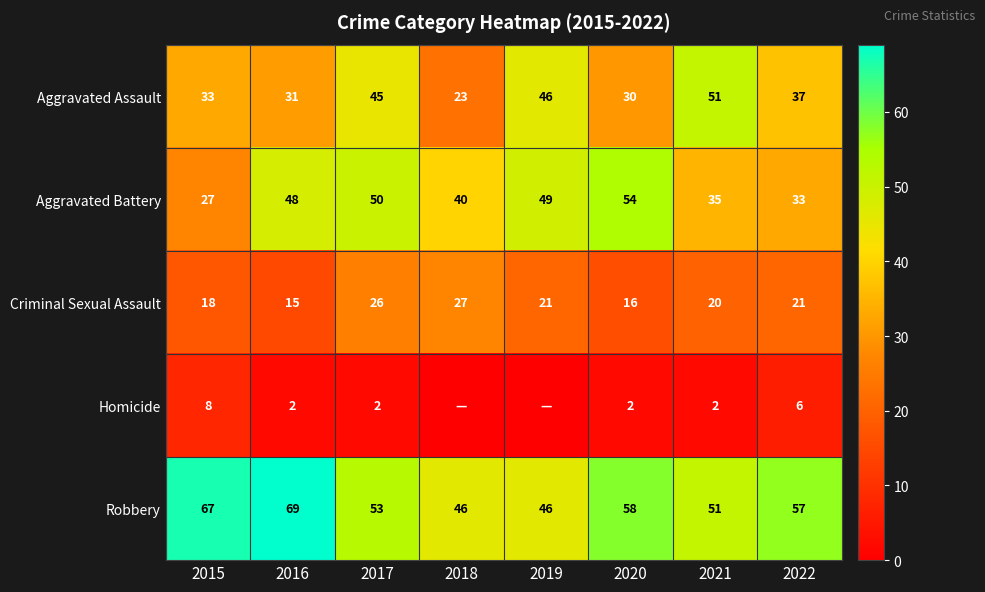

How many data points does each series have?

8